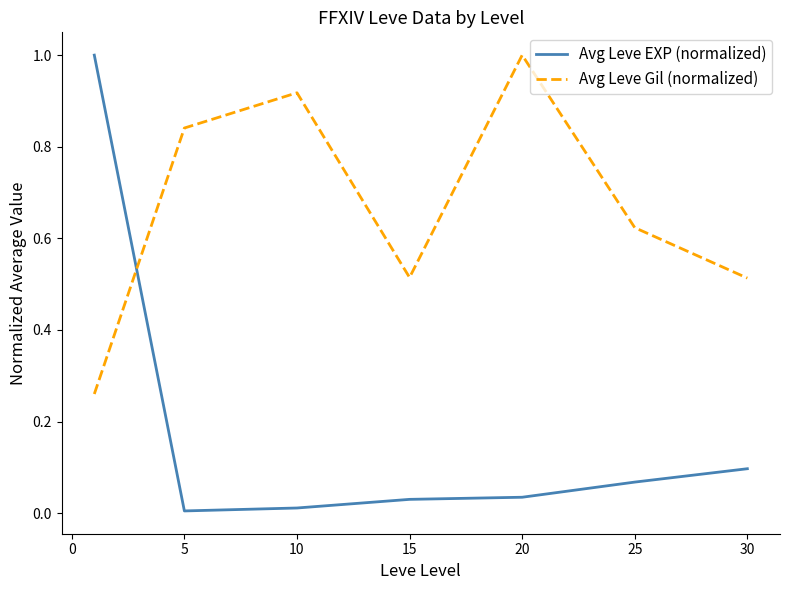

Which series has the largest total across all categories?

Avg Leve Gil (normalized)